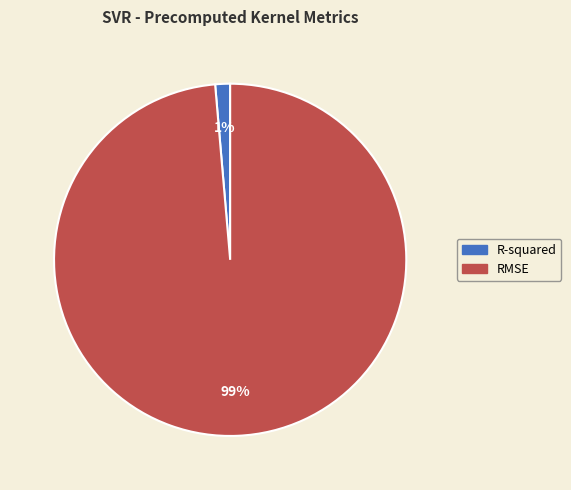

To the nearest percent, what portion does RMSE represent?

99%